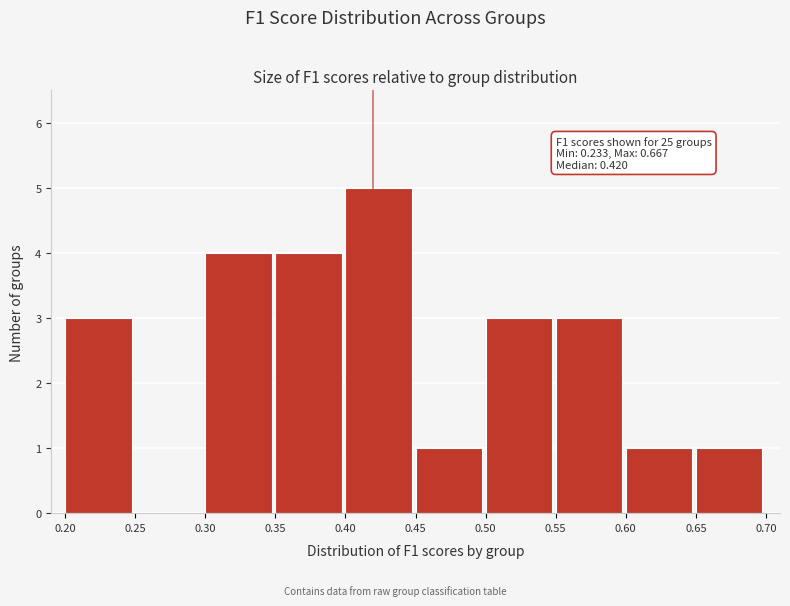

Over which range of the x-axis is the bar tallest?

0.40 to 0.45